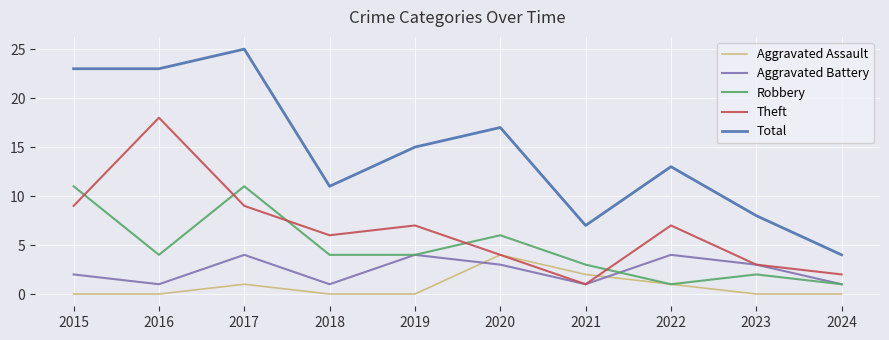

How many interior local peaks does the Aggravated Assault series have?

2